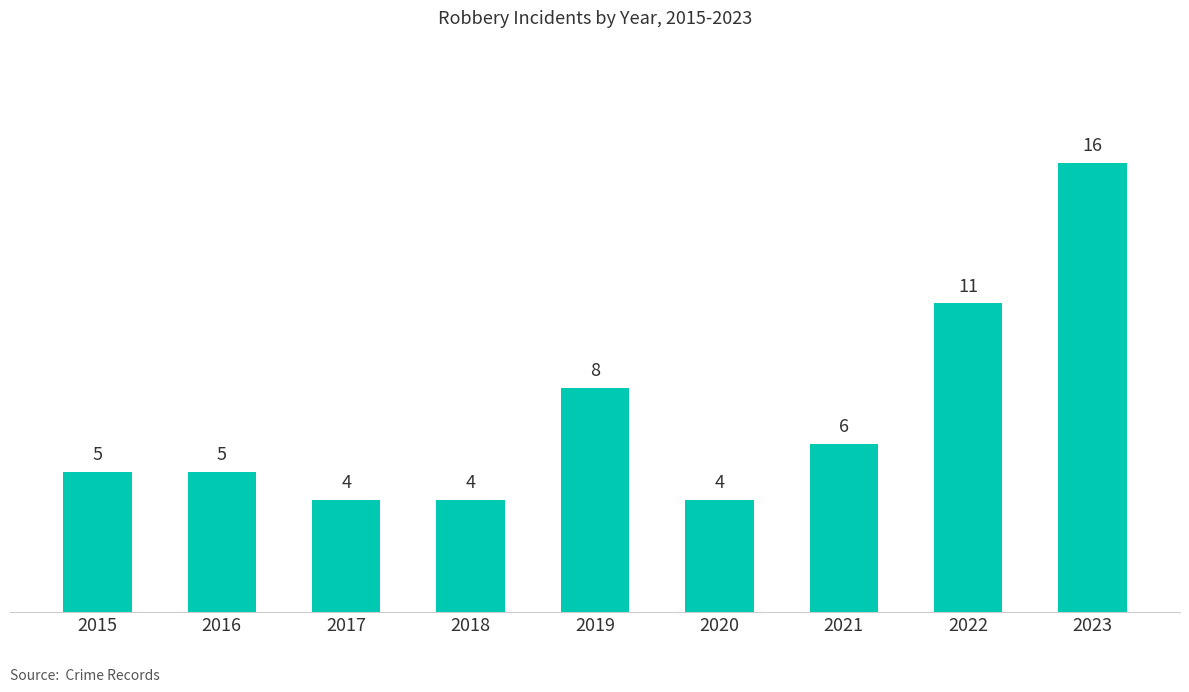

True or false: the data shows 6 at 2021.

True